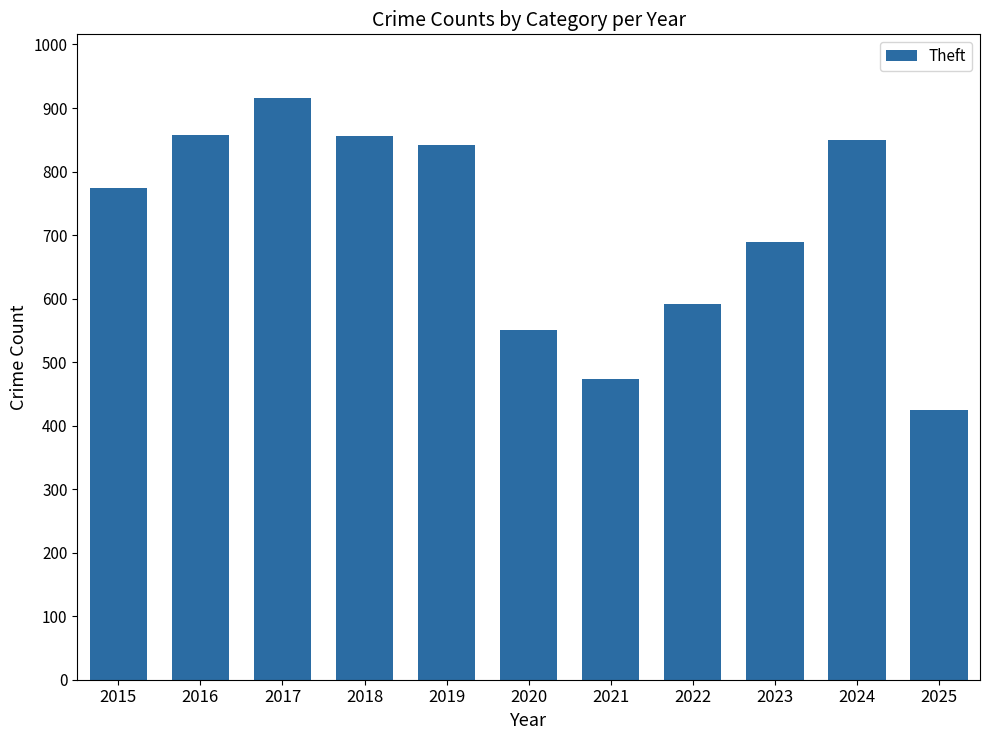

What is the minimum value shown in the chart?

424